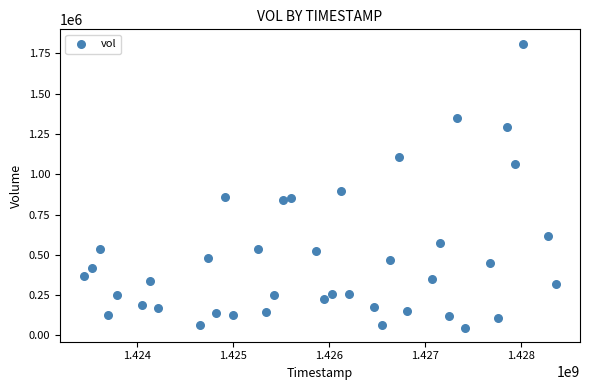

What is the range of Y values (max minus min)?

1761600